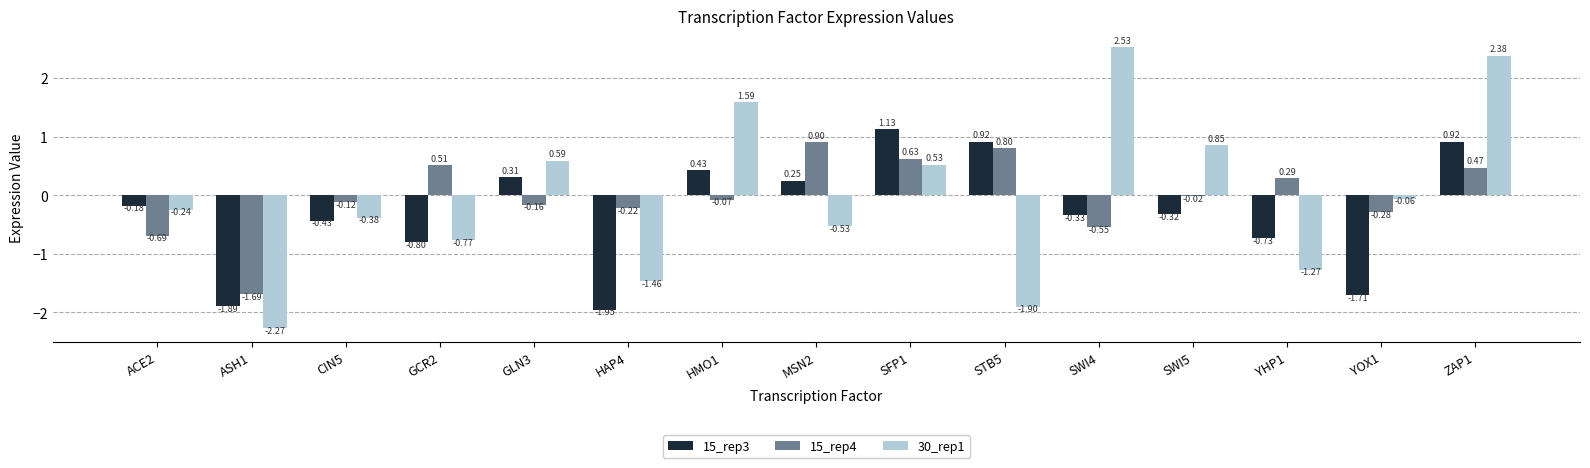

Which label corresponds to the largest value in the chart?

SWI4